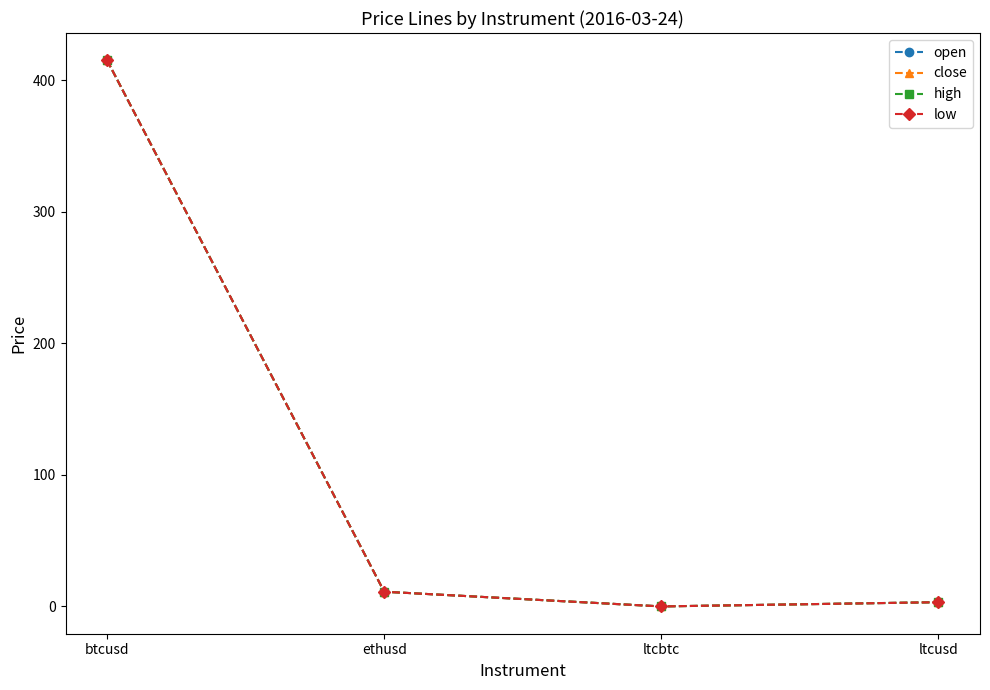

How many lines are shown in the chart?

4